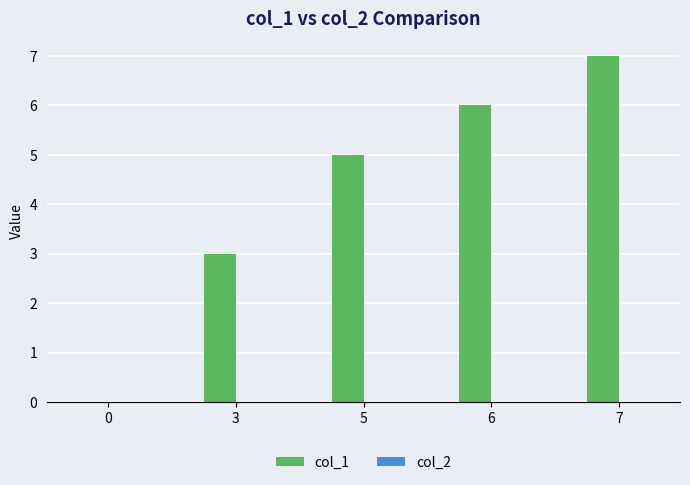

Reading right to left, extract all data points from this chart.

7=7	6=6	5=5	3=3	0=0